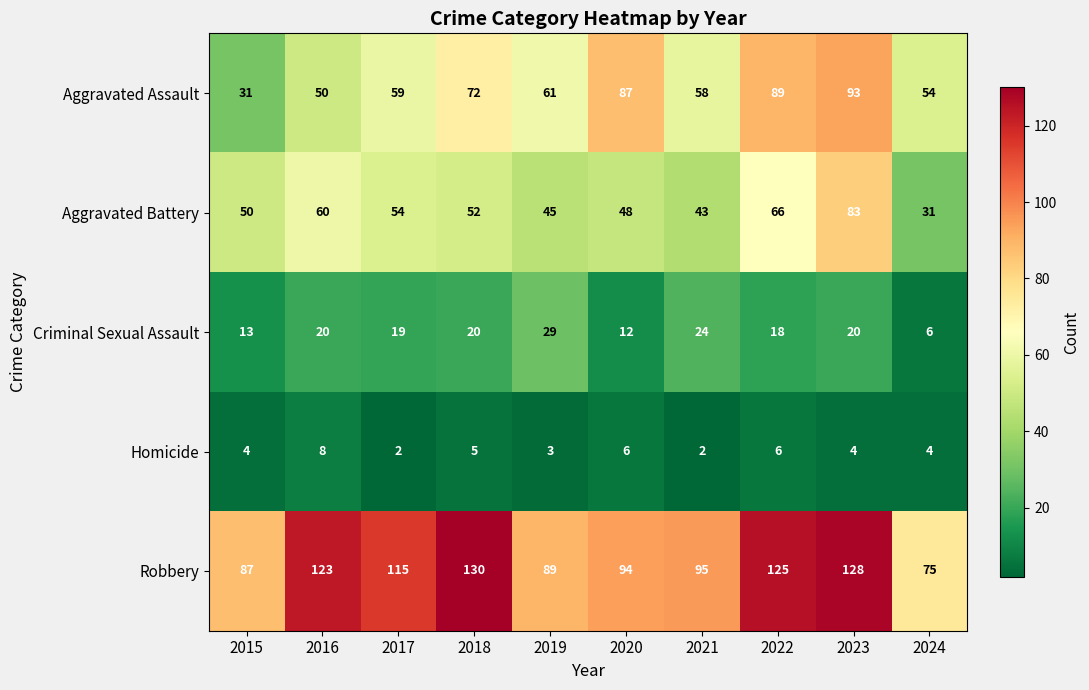

What is the difference between the Aggravated Battery values at 2024 and 2022?

35